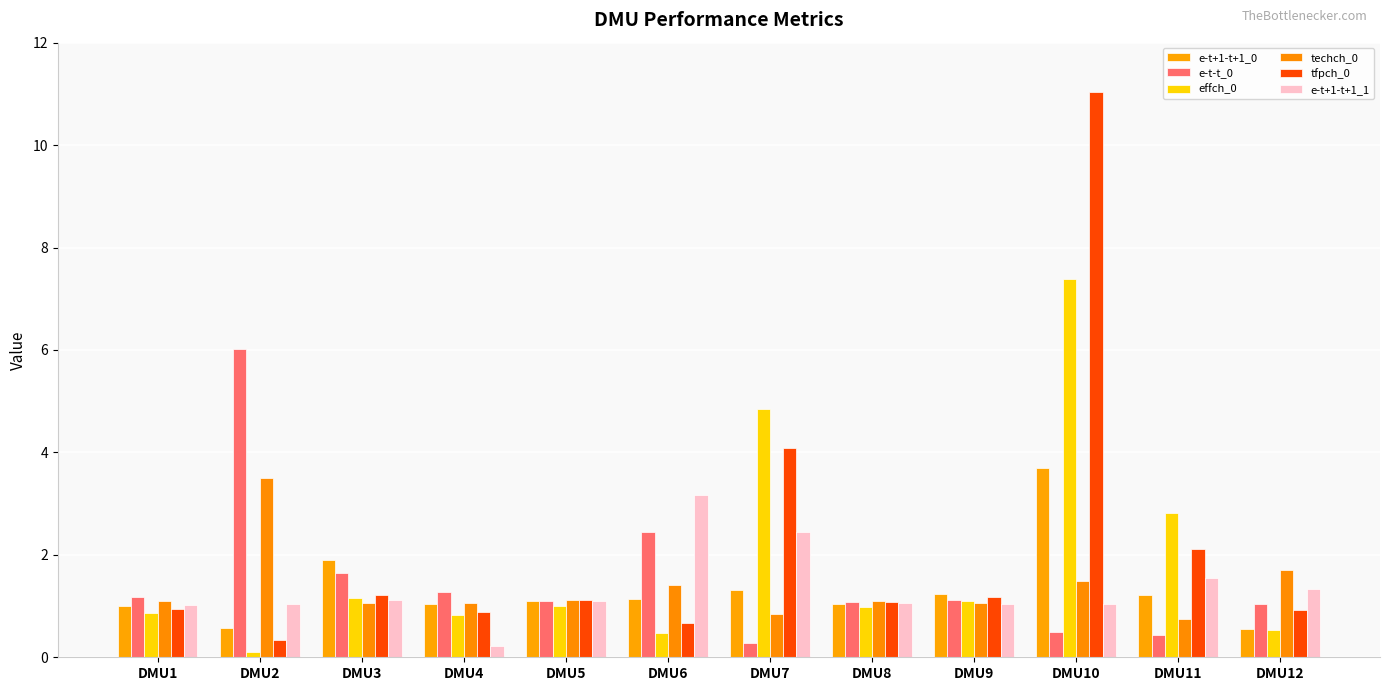

What is the value of the e-t+1-t+1_1 bar at the 11th from the left?

1.5